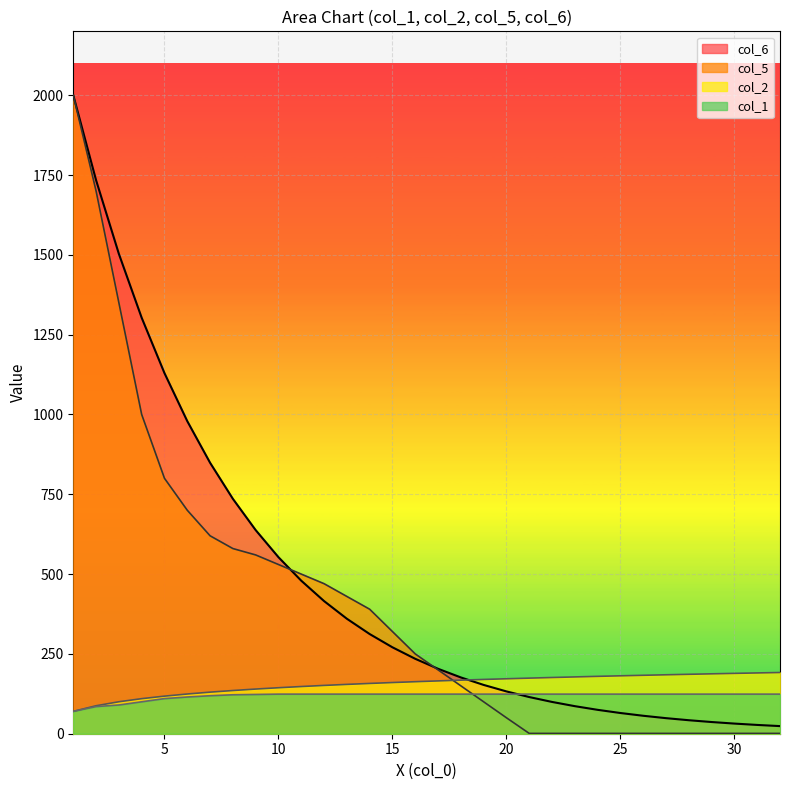

How many intersections are there between col_5 and col_1?

1